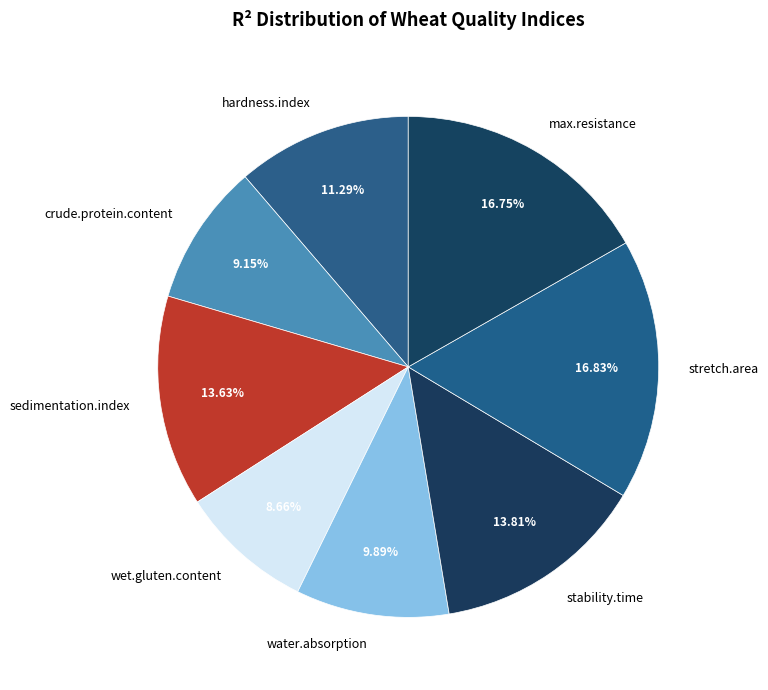

True or false: sedimentation.index accounts for 3% of the total.

False